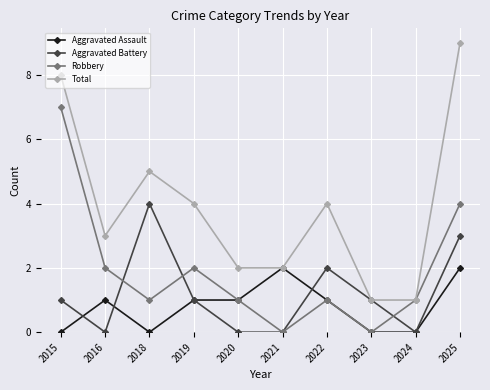

The value of Aggravated Battery at 2024 is 0. True or false?

True